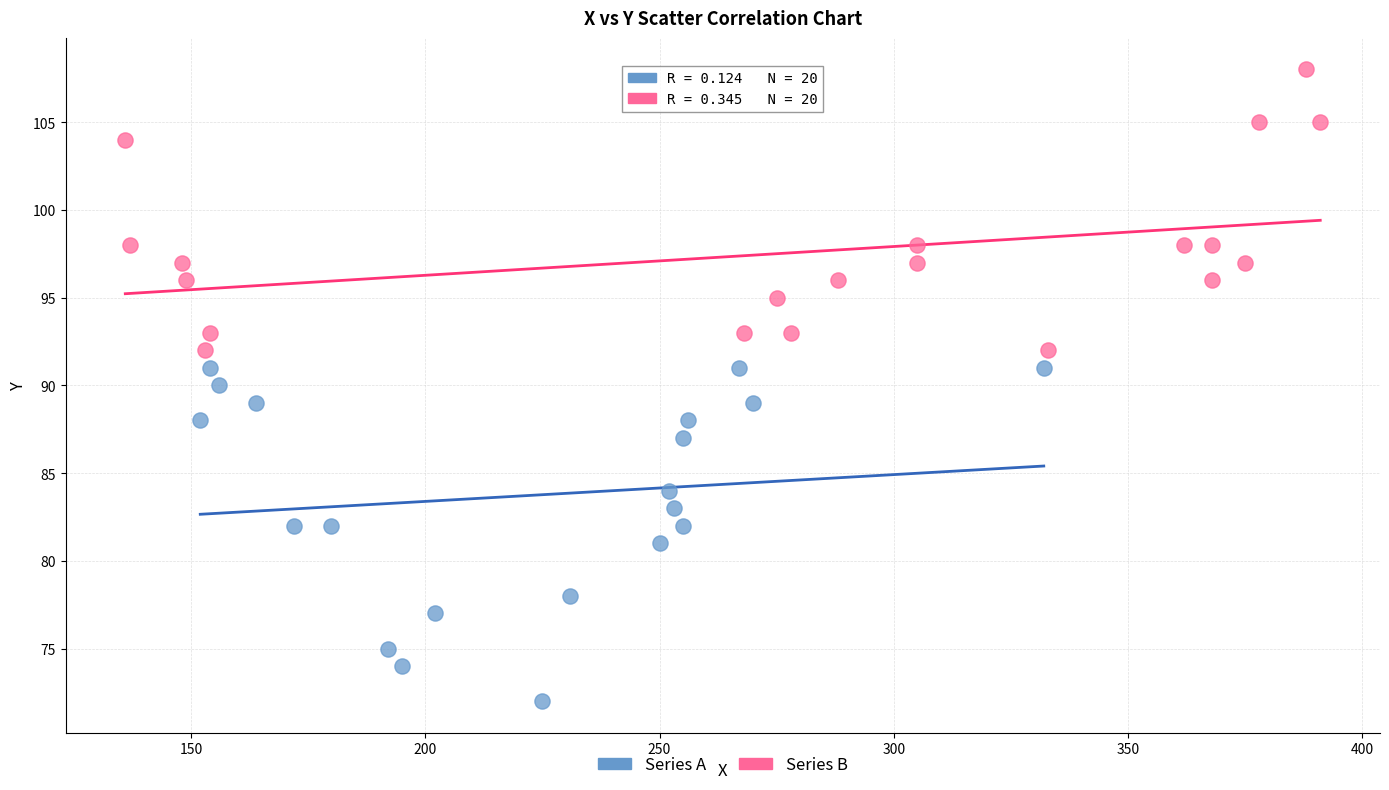

What are all the series names shown in the legend?

Series A, Series B